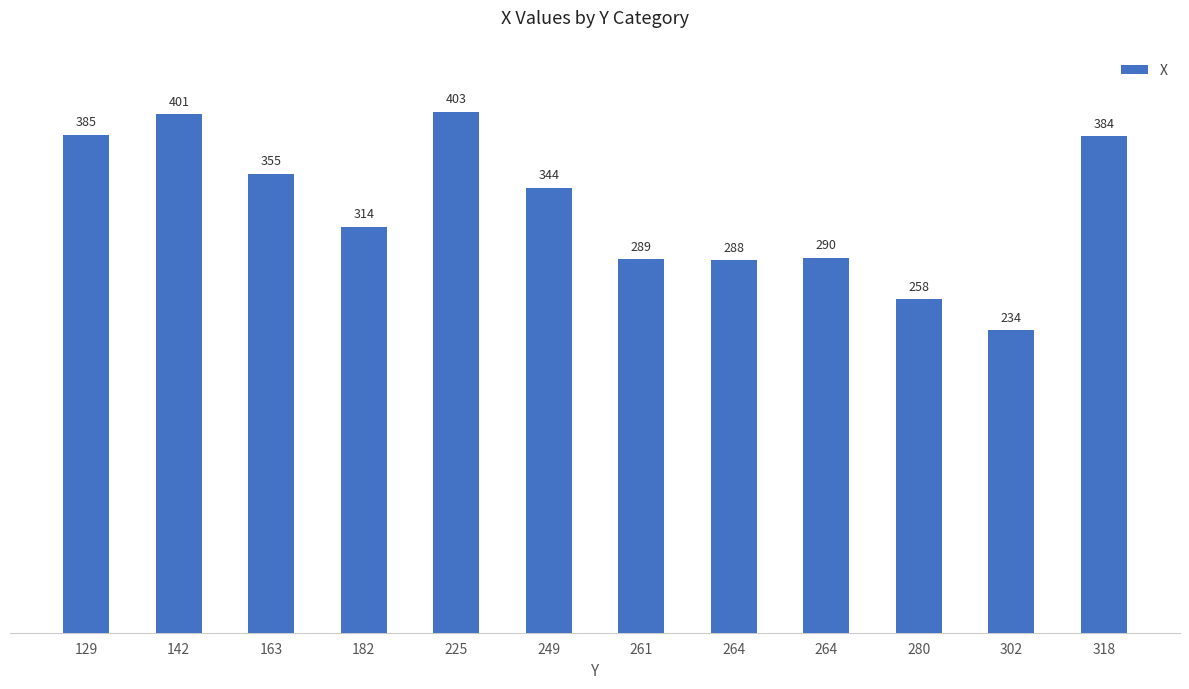

Are the bars grouped side by side (vs. stacked)?

No